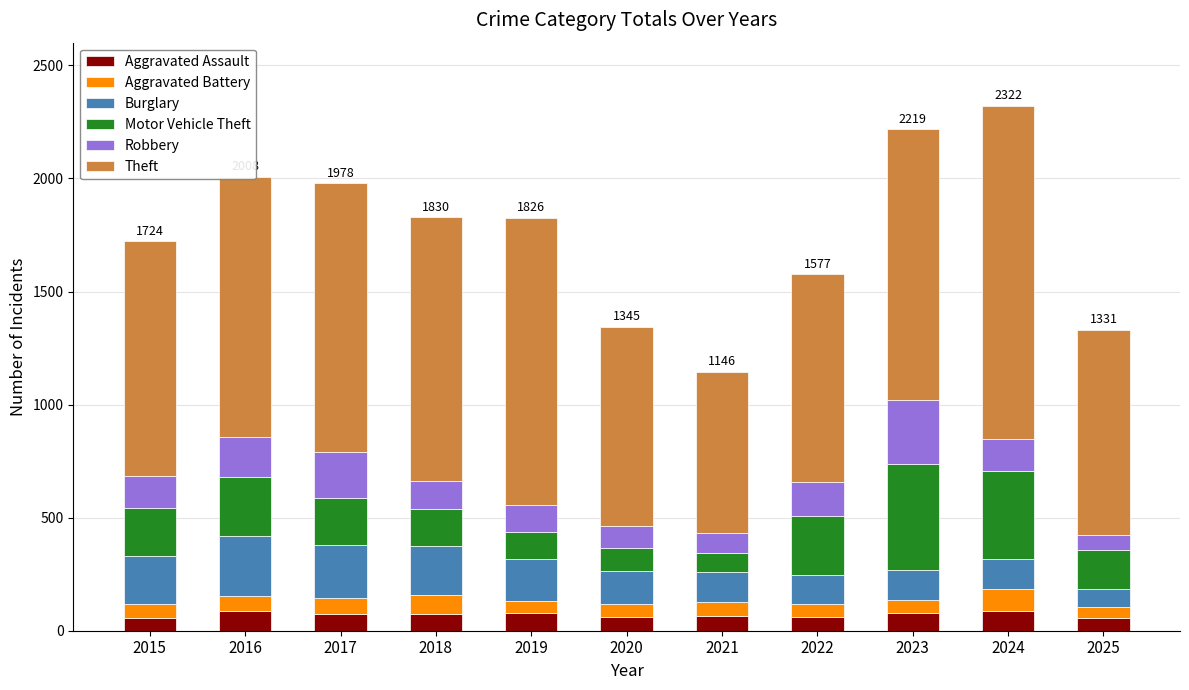

What is the minimum value for Aggravated Assault?

56